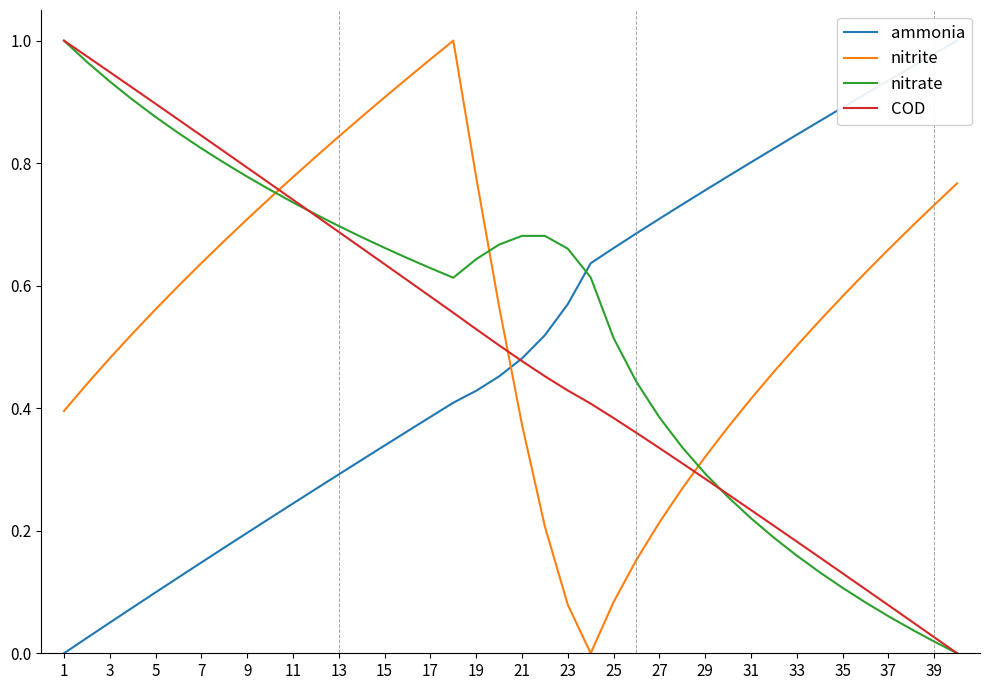

Does the chart display data point markers on the line(s)?

No